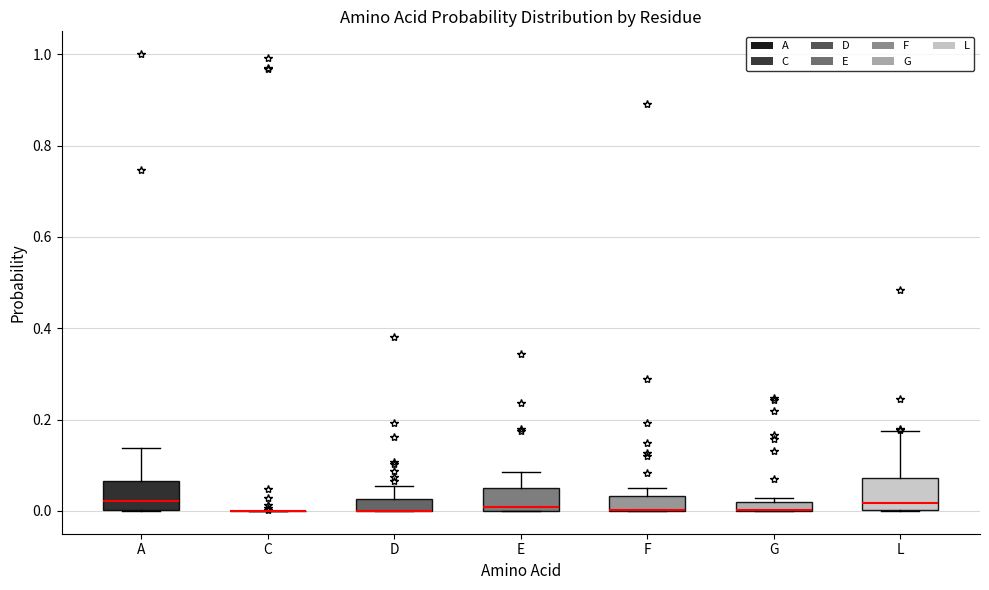

Where is the upper edge of the box for A on the y-axis? The values are not printed on the chart, so give them approximately, as read against the axis.

0.06